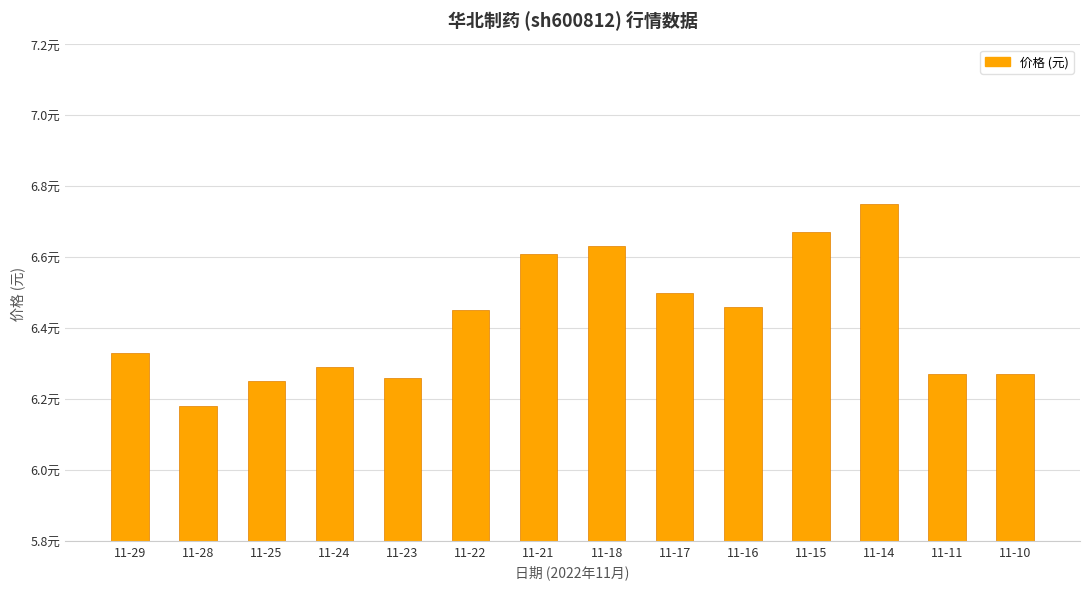

Does the chart contain any negative values?

No